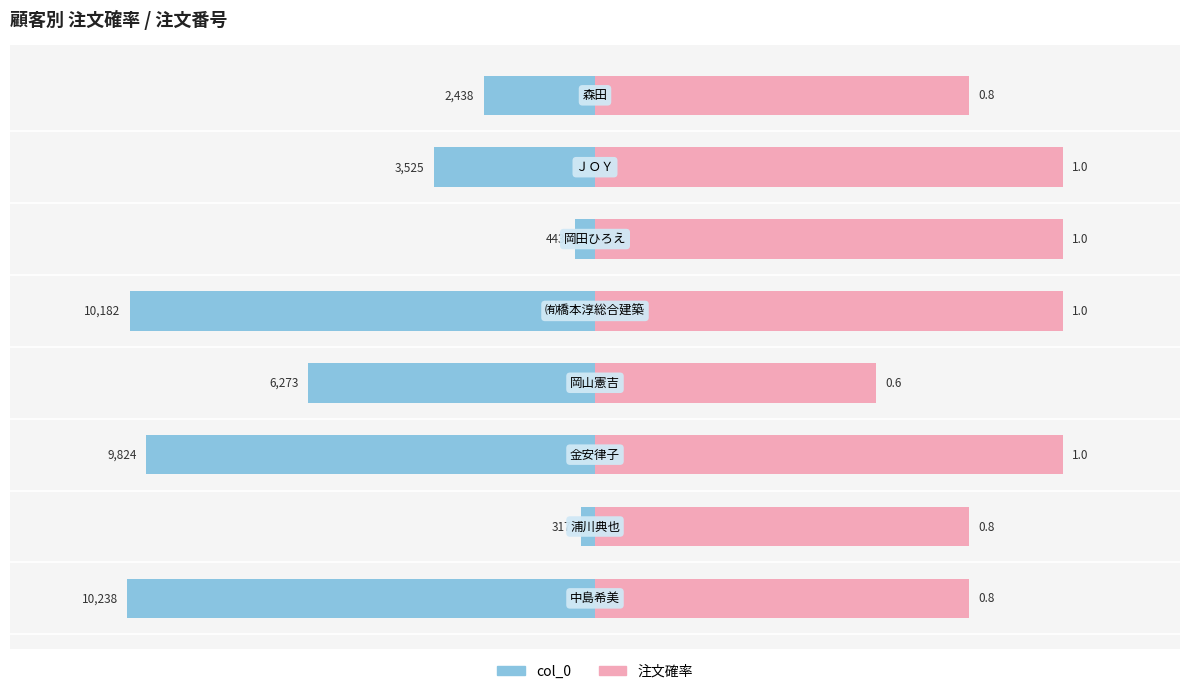

What are all the series names shown in the legend?

col_0, 注文確率